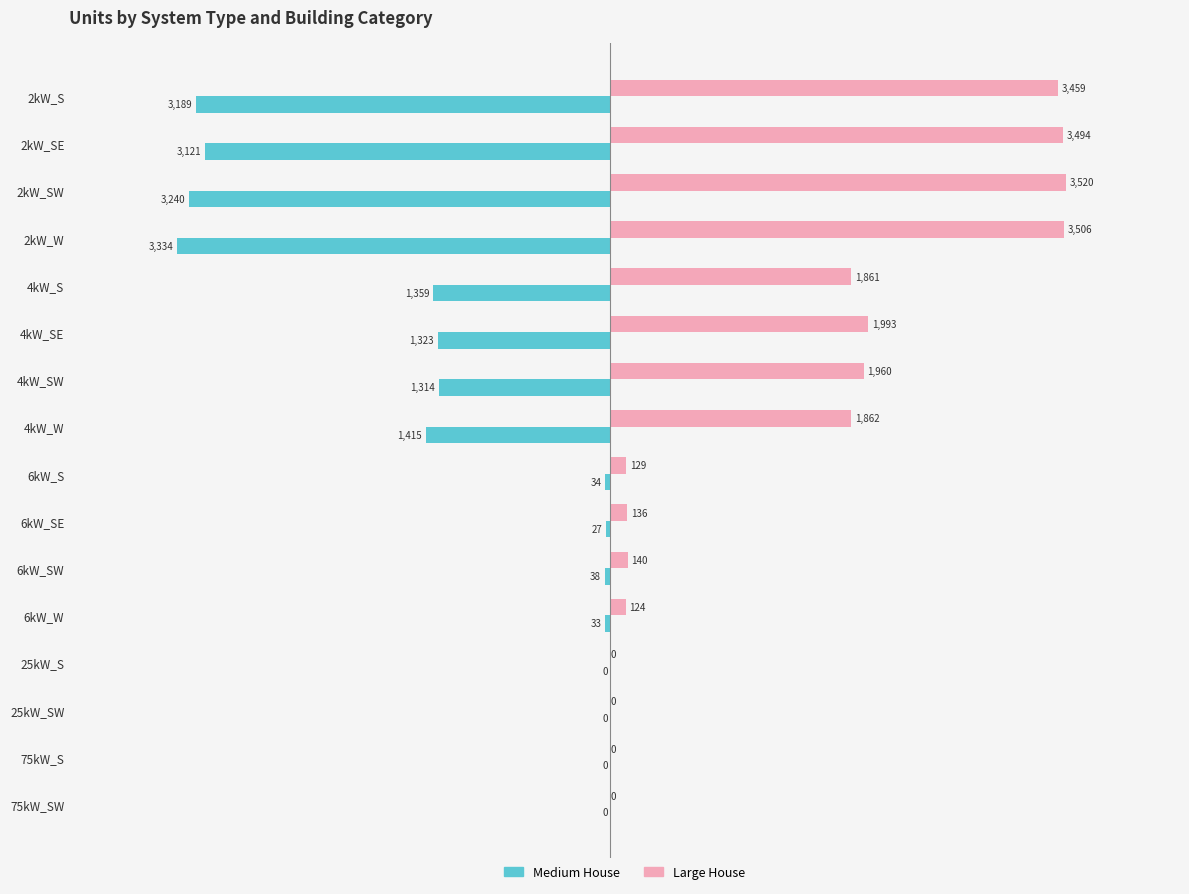

What is the sum of the Medium House values at 6kW_S and 25kW_S?

-34